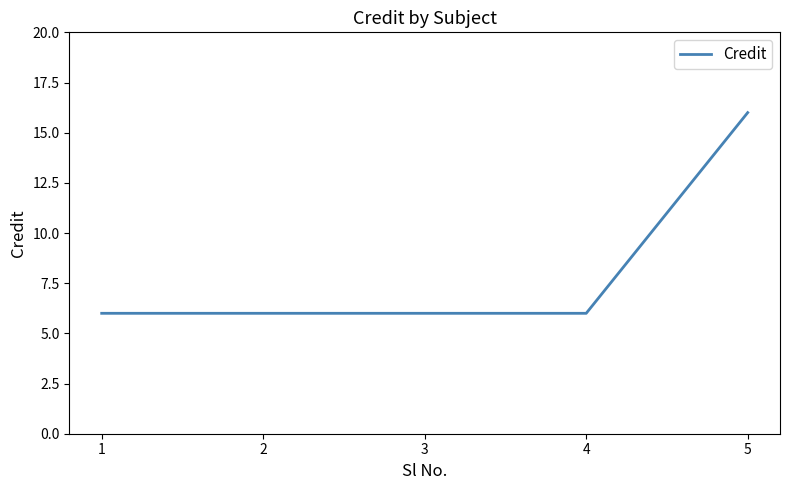

How many lines are shown in the chart?

1